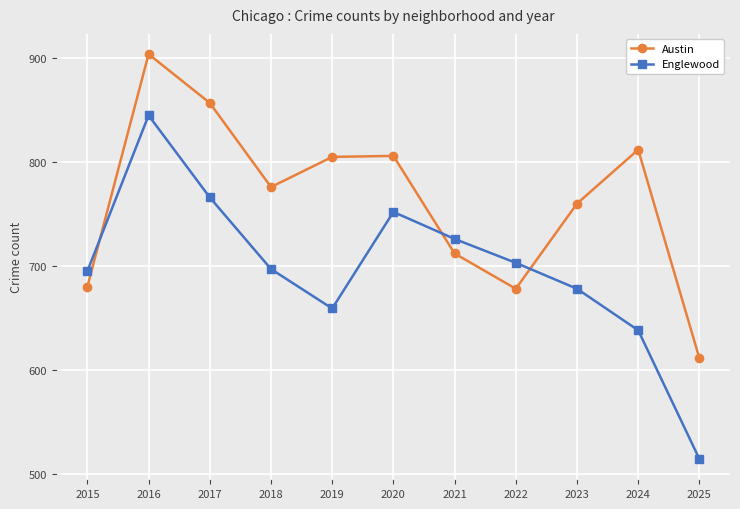

What is the difference between the second highest and second lowest values in the Austin series?

179